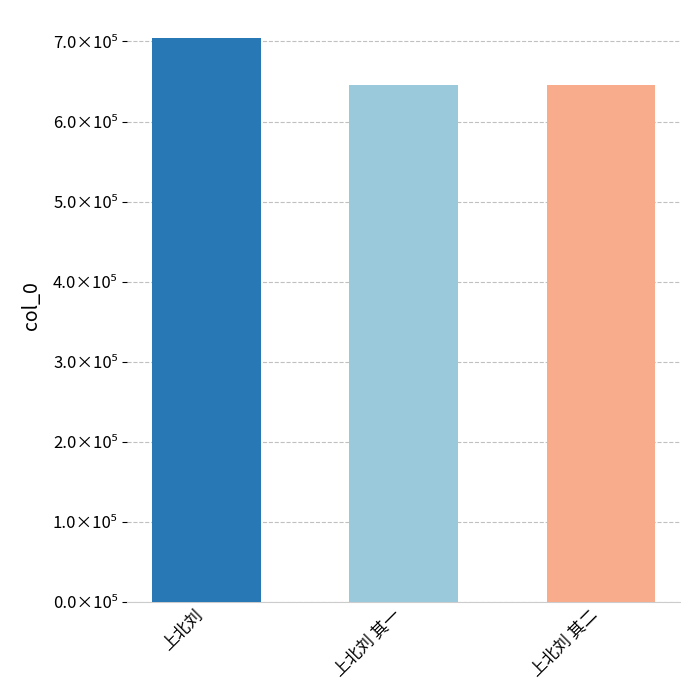

What is the label of the 3rd bar from the right?

上北刘